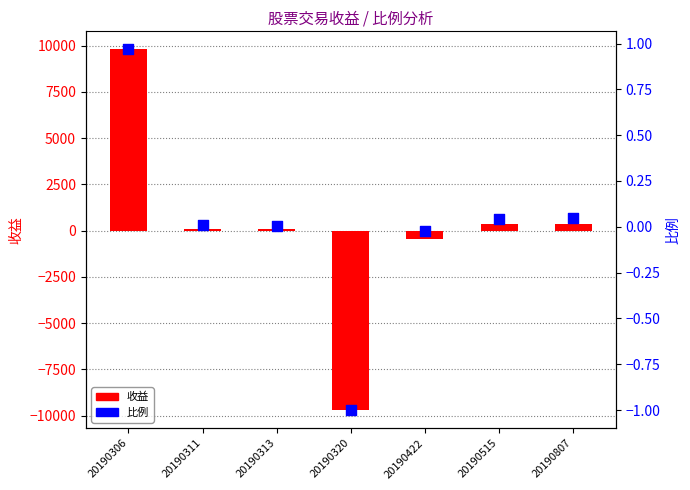

At how many categories does at least one series exceed 6344?

1